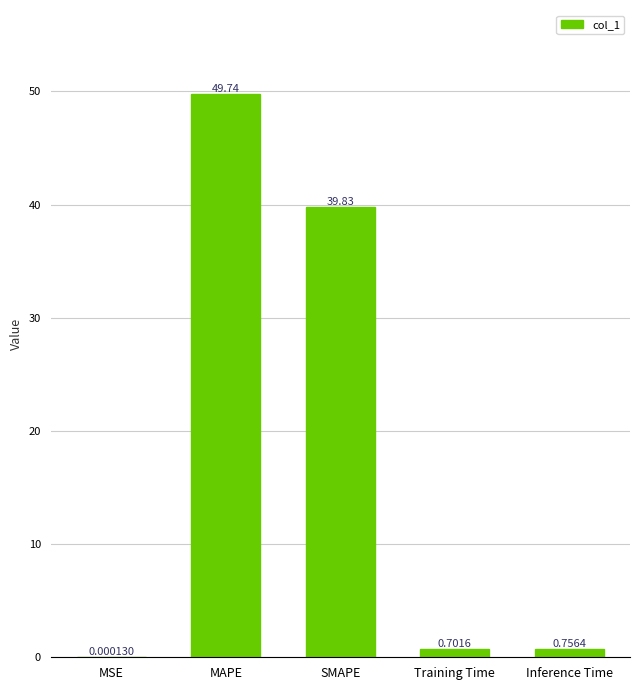

What is the greatest value displayed?

49.7